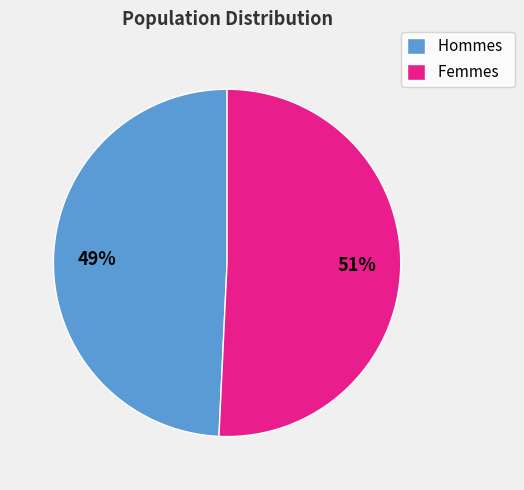

Approximately how many times larger is the value at Hommes compared to Femmes?

1.0